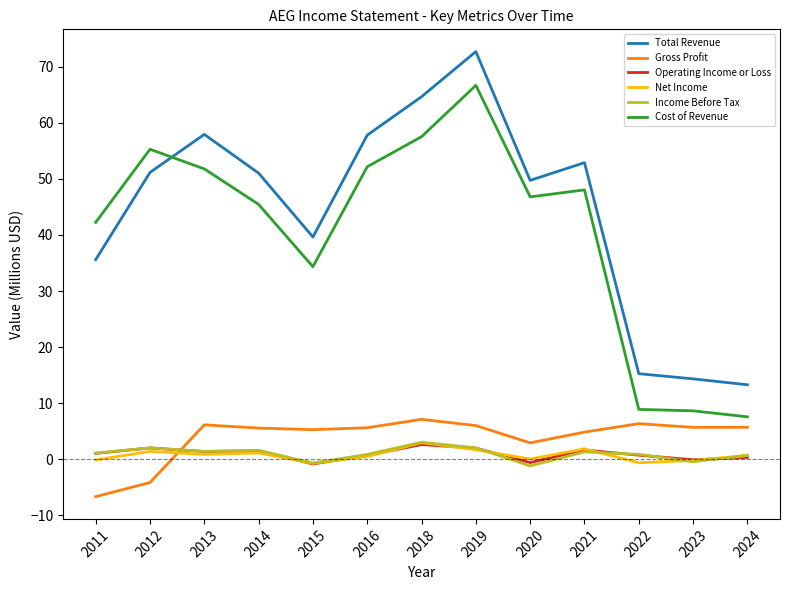

At which category is the sum across all series the highest?

2019